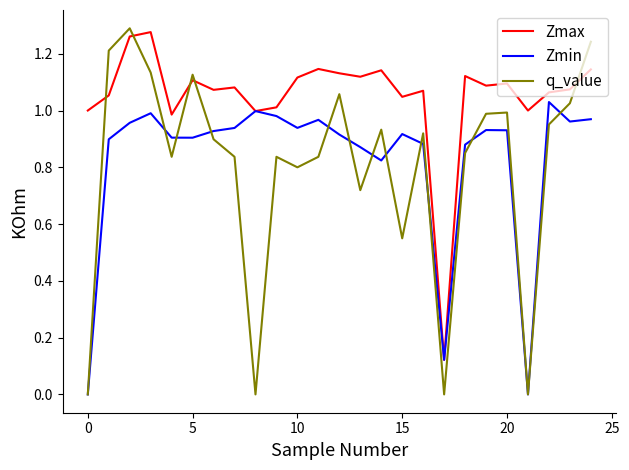

Which series has the largest range (max minus min)?

q_value